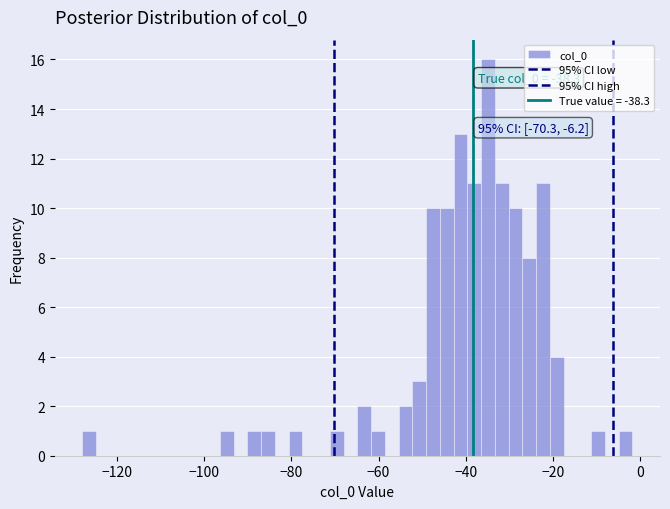

Around what value on the x-axis is the tallest bar? Give the approximate position of its centre, as read against the axis.

-34